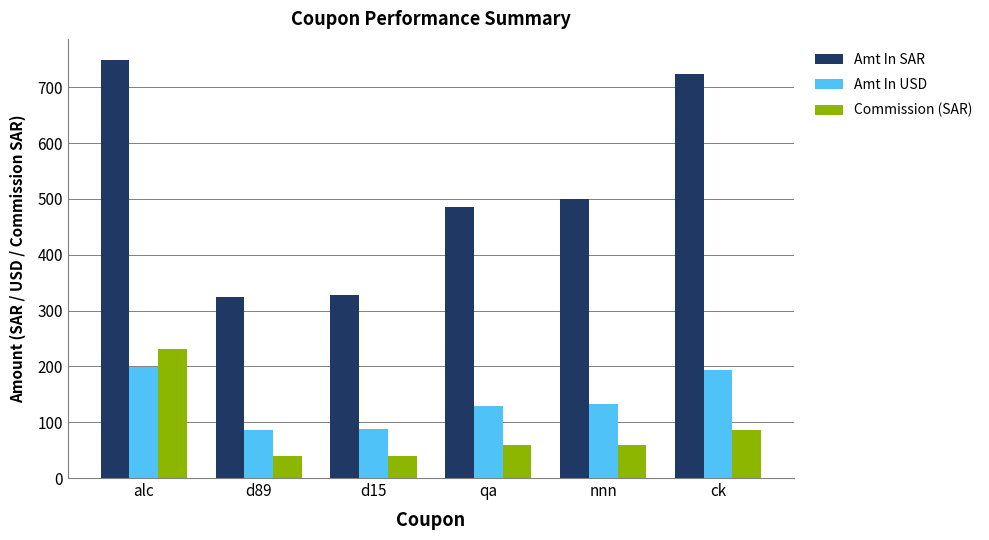

Is it true that Commission (SAR) equals 60.0 at nnn?

True